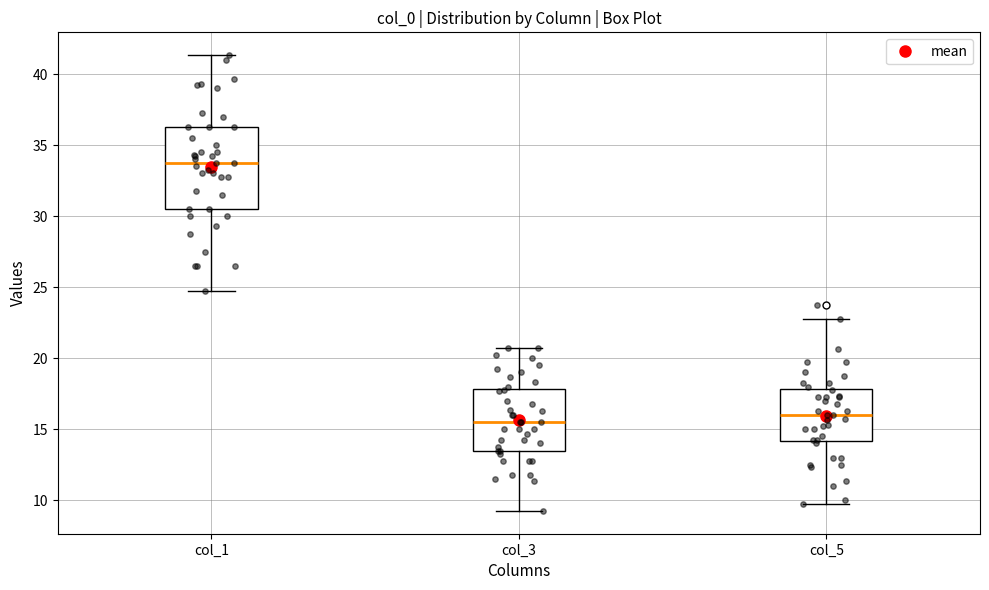

Which box's median line is the highest?

col_1